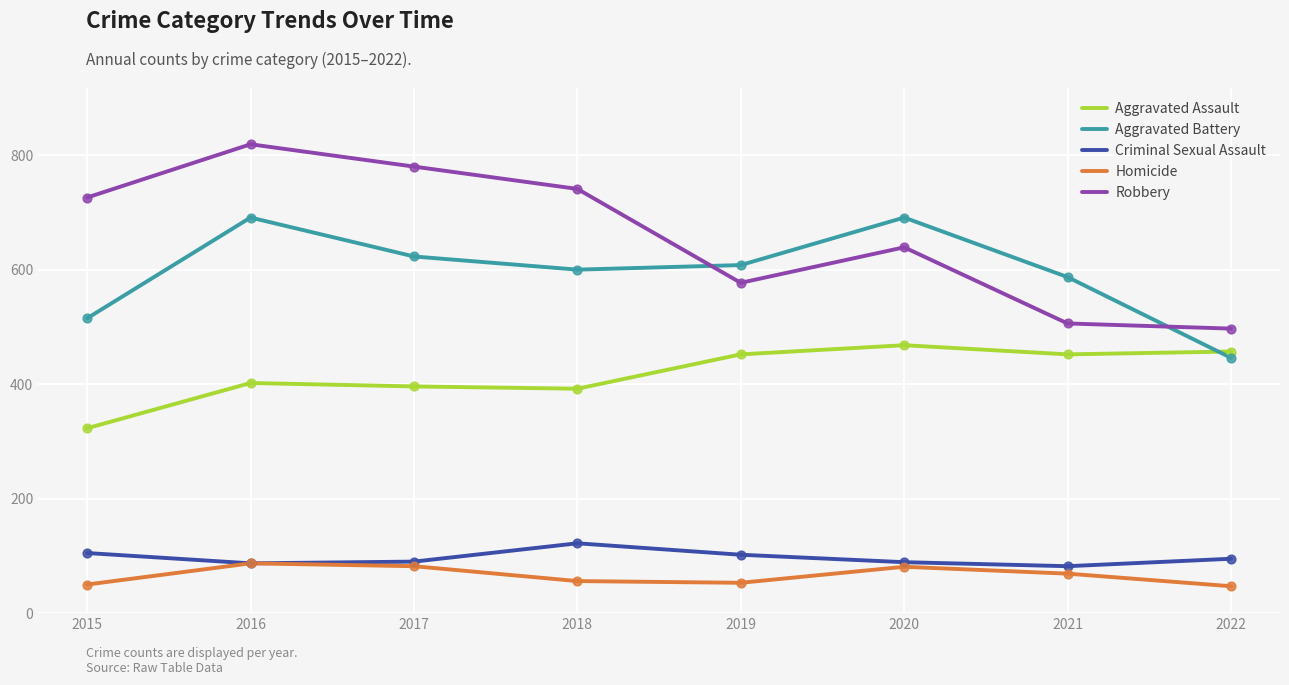

Which series has the largest total across all categories?

Robbery